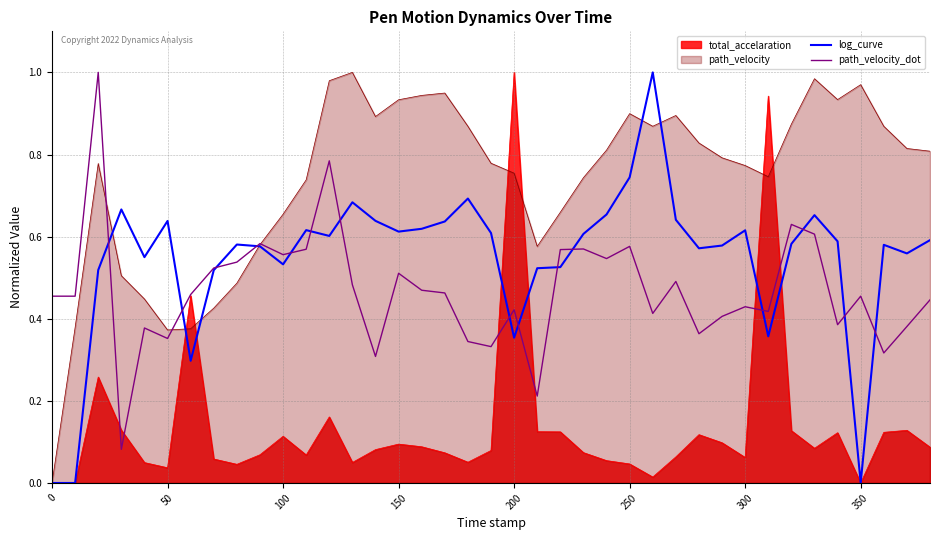

Which series has the largest total across all categories?

path_velocity